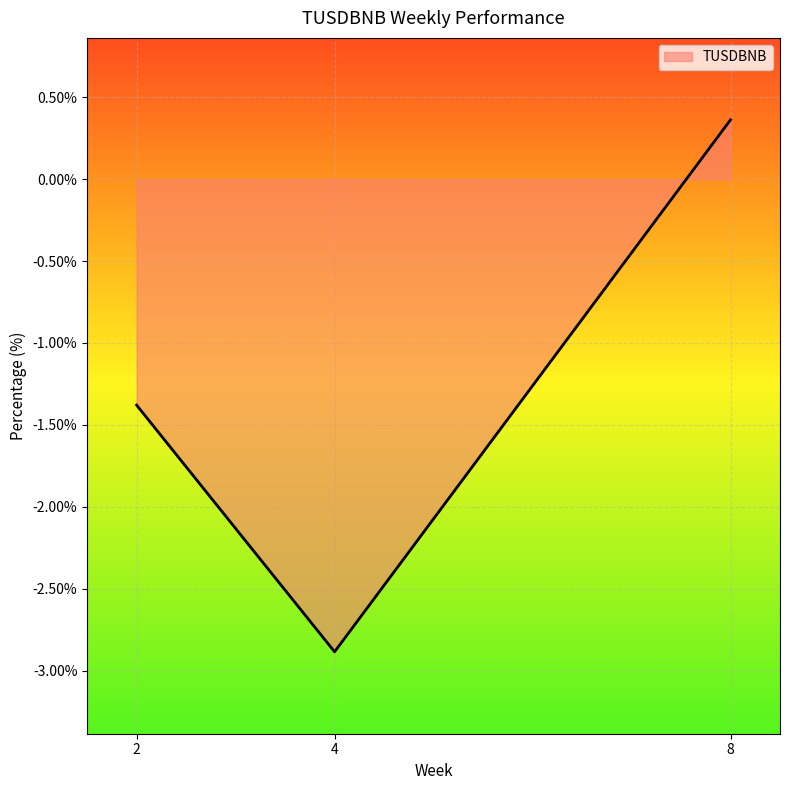

True or false: the data shows 0.5 at 8.

False